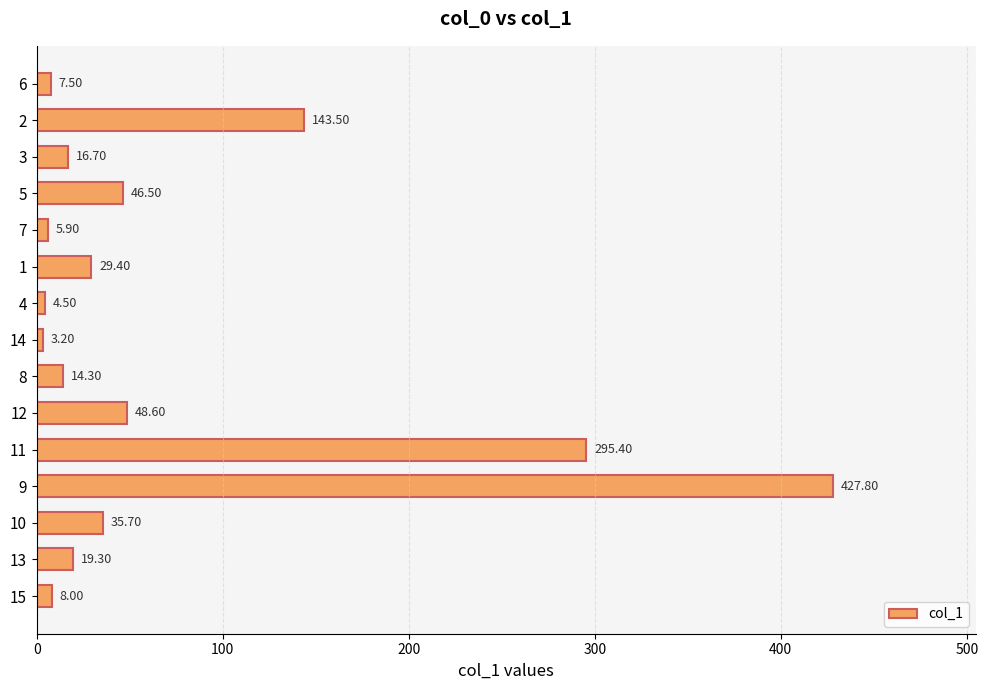

Which category has the highest value across all series?

9